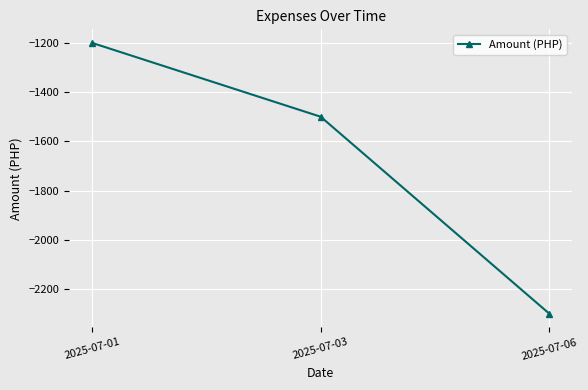

Reading left to right, list all the values displayed in this chart.

2025-07-01=-1200	2025-07-03=-1500	2025-07-06=-2300